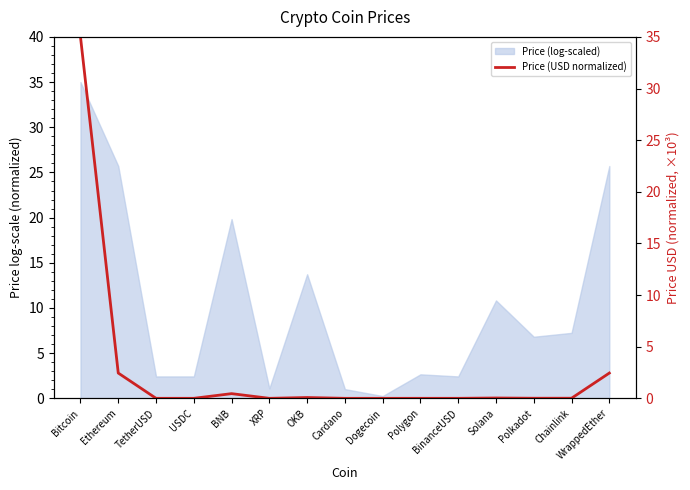

True or false: the data has more than 1 interior local peaks.

True